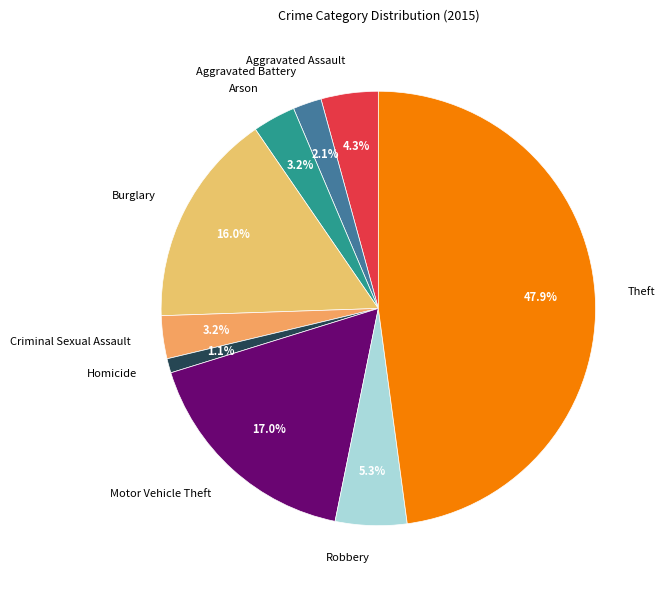

Approximately how many times larger is the value at Motor Vehicle Theft compared to Criminal Sexual Assault?

5.3